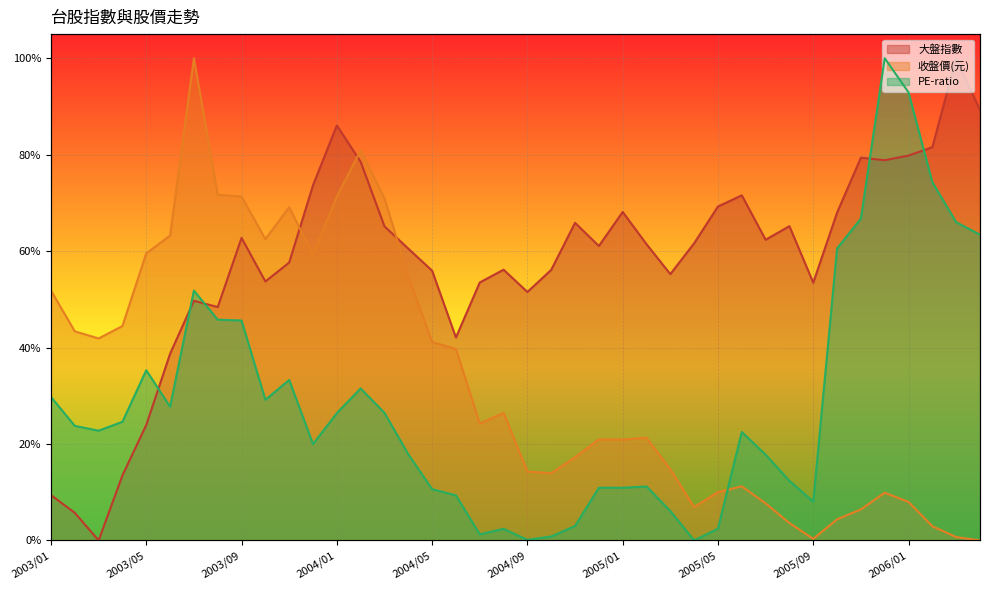

The value of 收盤價(元) at 2003/12 is 0.3. True or false?

False